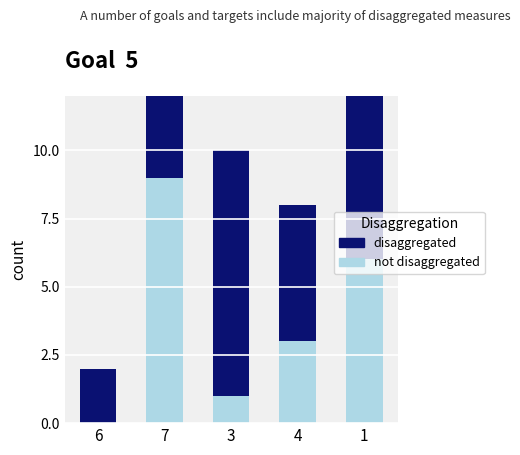

How many disaggregated values are between 4 and 8?

3